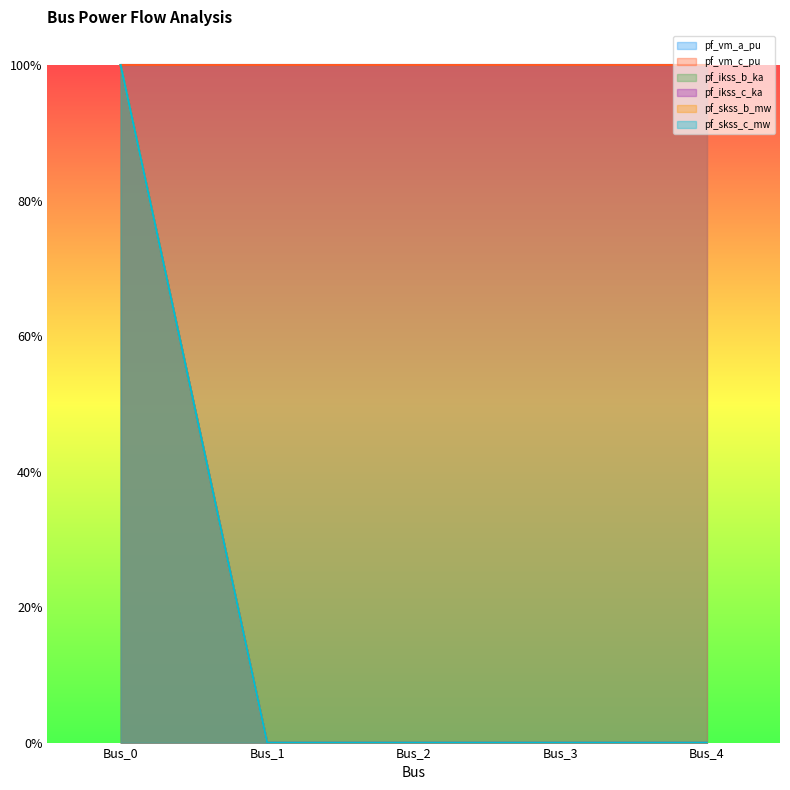

How many values in the pf_ikss_b_ka series exceed 0?

1